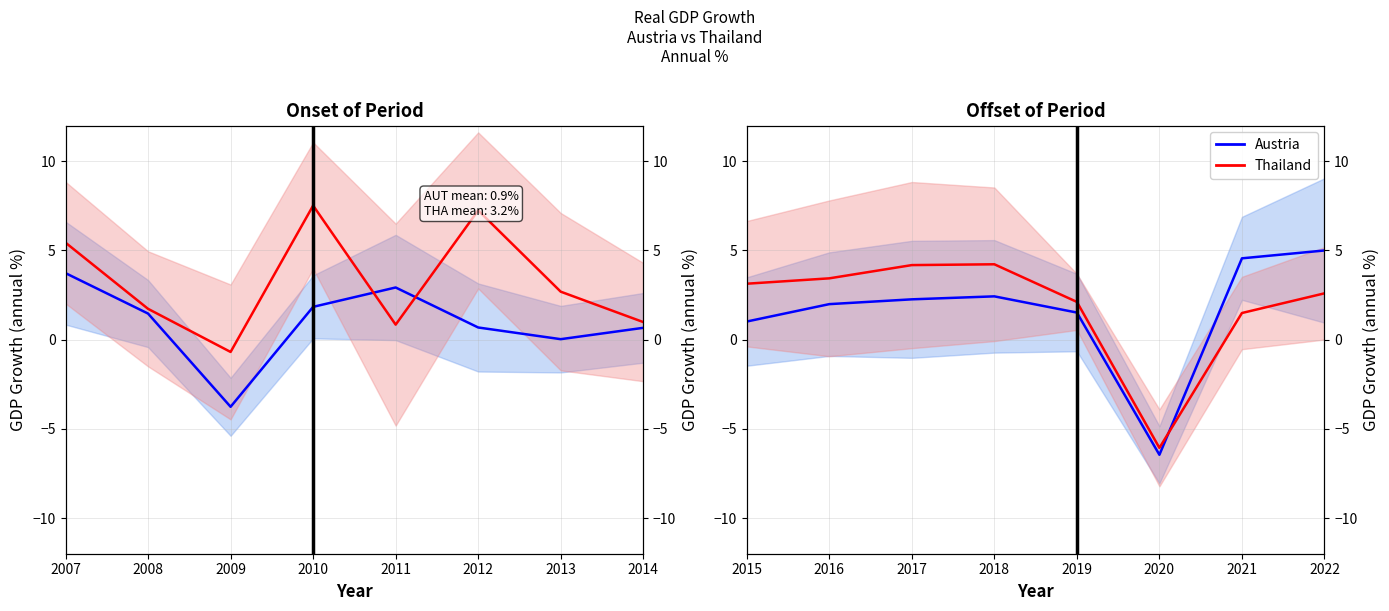

At how many categories does at least one series exceed -3?

7